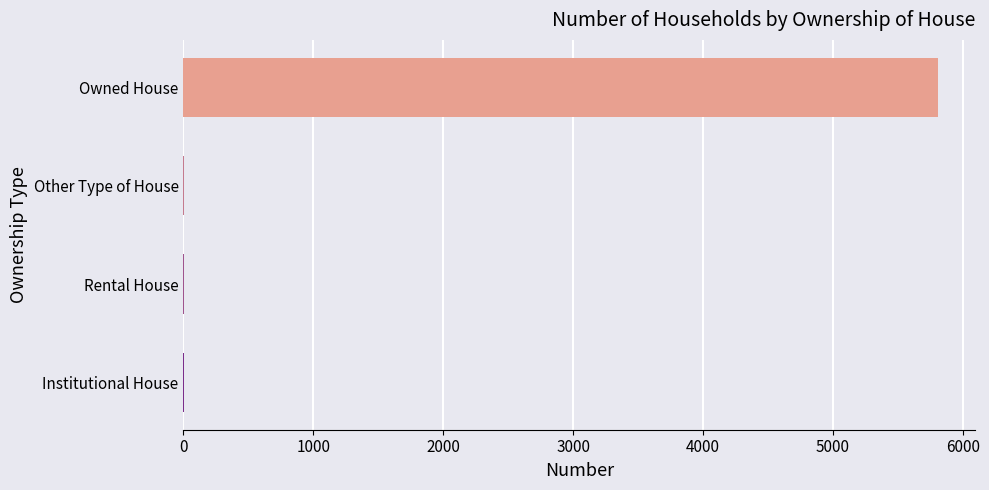

The value at Owned House is 5806. True or false?

True